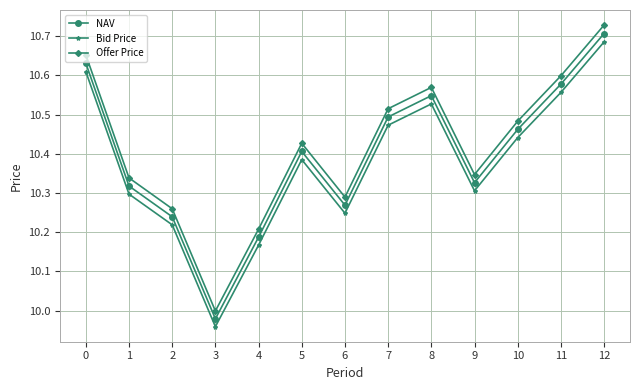

True or false: NAV has a value of 4.3 at 9.

False